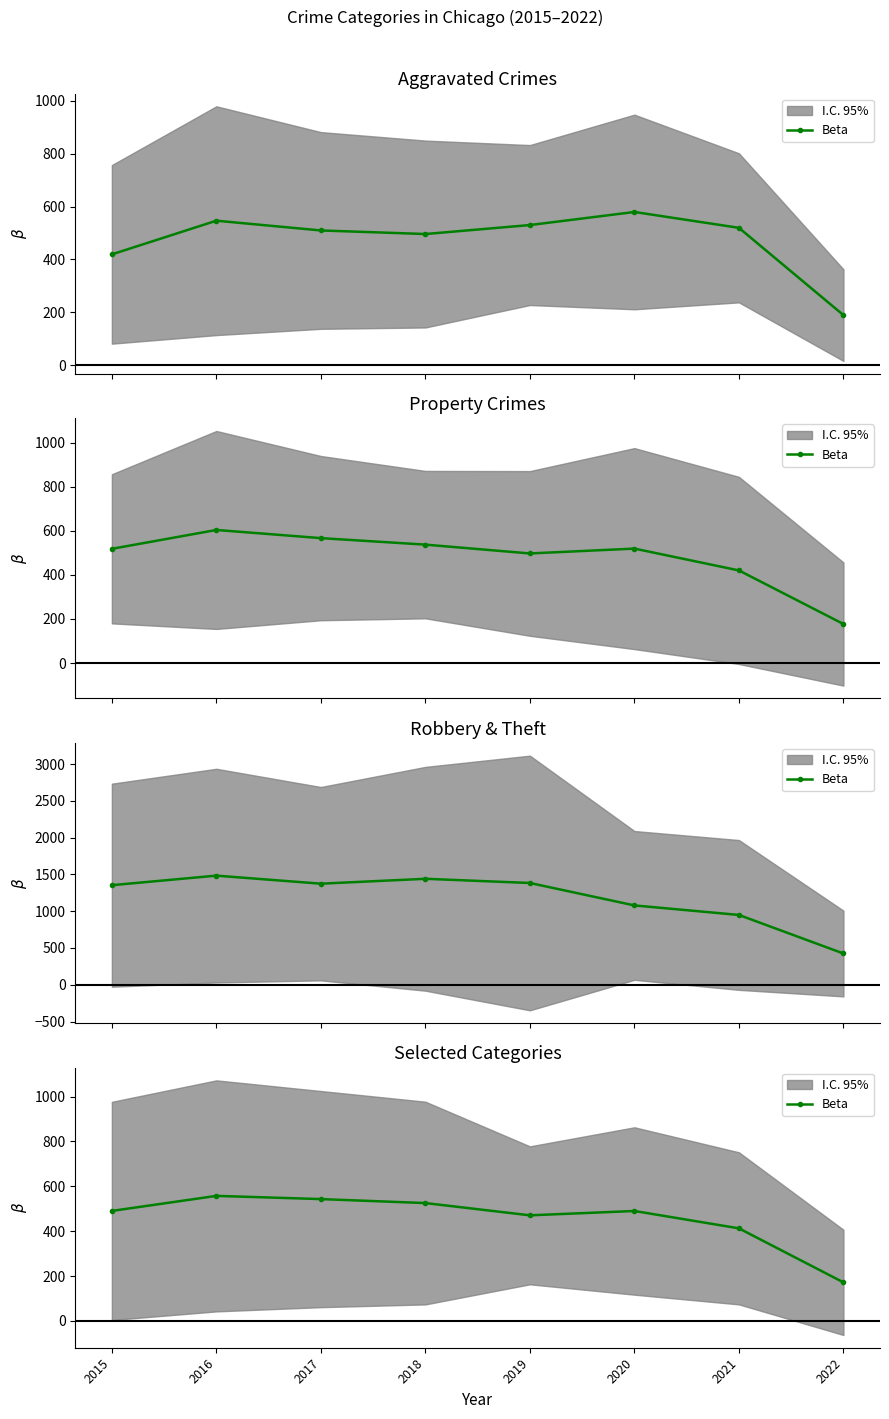

Reading left to right, extract all data points from this chart.

490.3	557.3	543.0	525.3	470.7	490.0	412.7	172.0